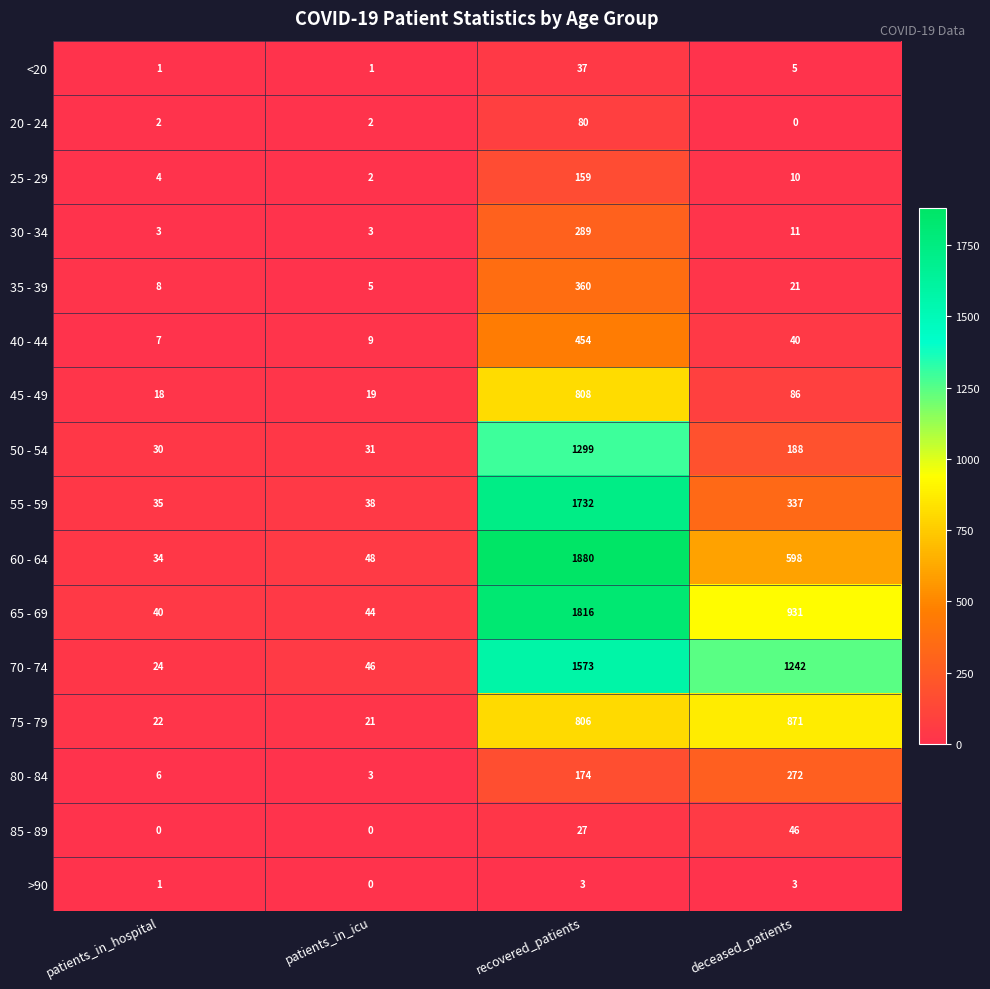

Is the value of 70 - 74 at patients_in_icu greater than the value of 30 - 34 at recovered_patients?

No